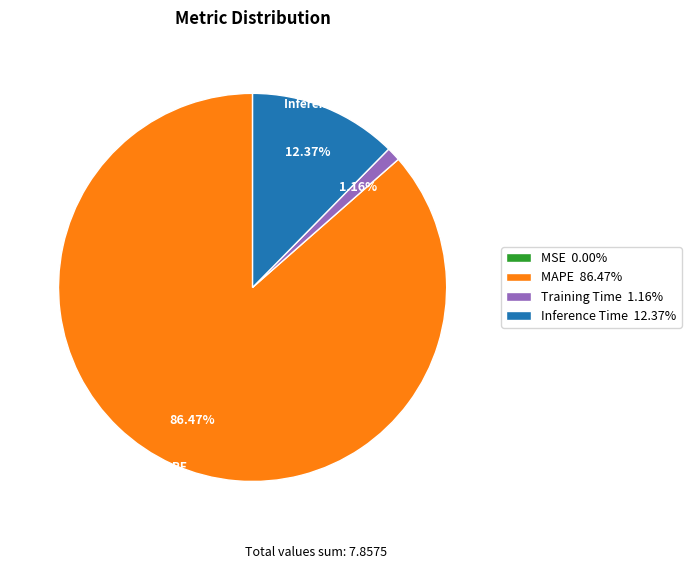

True or false: Training Time accounts for 11% of the total.

False